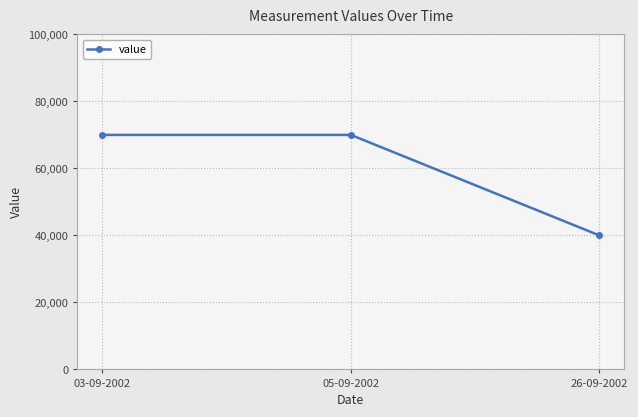

What is the minimum value shown in the chart?

40000